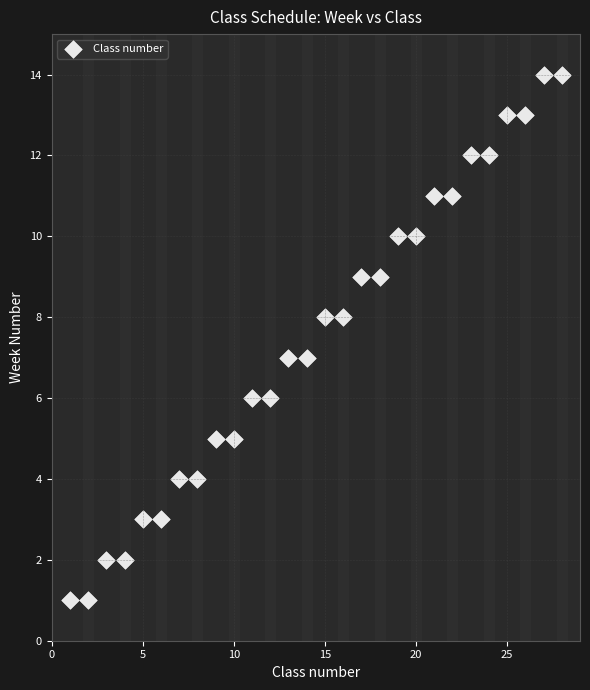

What is the range of X values (max minus min)?

27